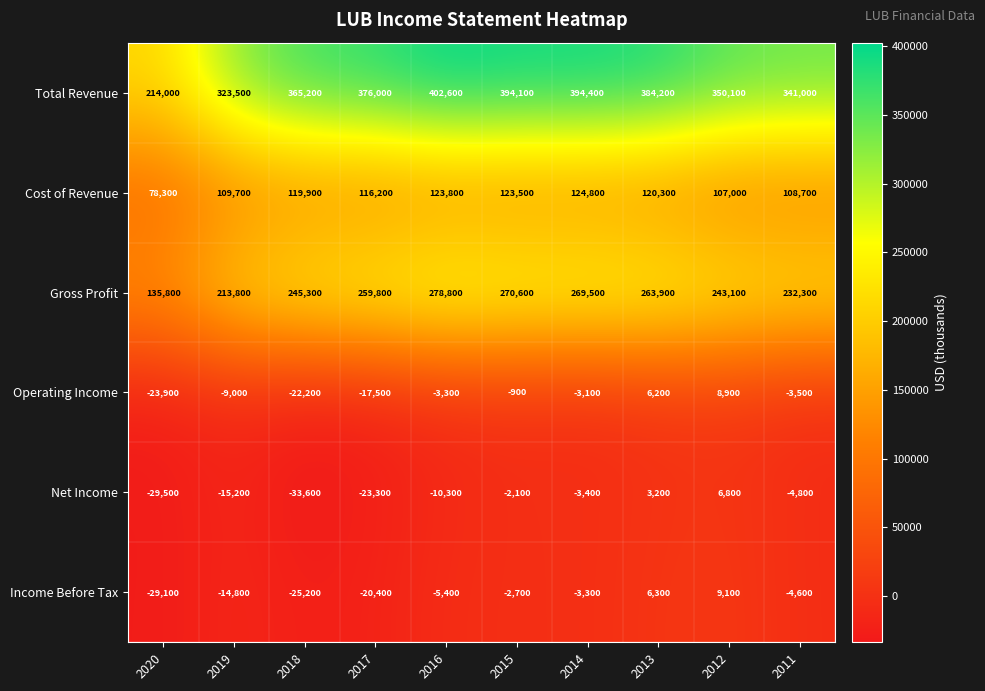

At 2015, list the series in order from smallest to largest.

Income Before Tax, Net Income, Operating Income, Cost of Revenue, Gross Profit, Total Revenue